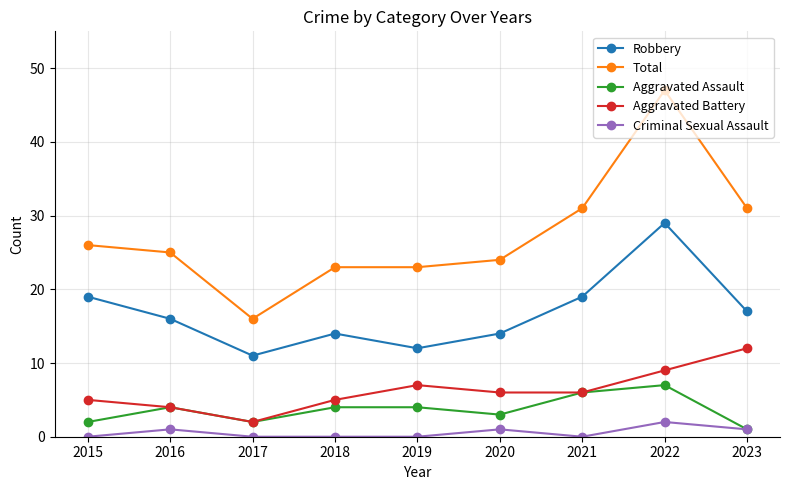

How many categories are shown in the chart?

9